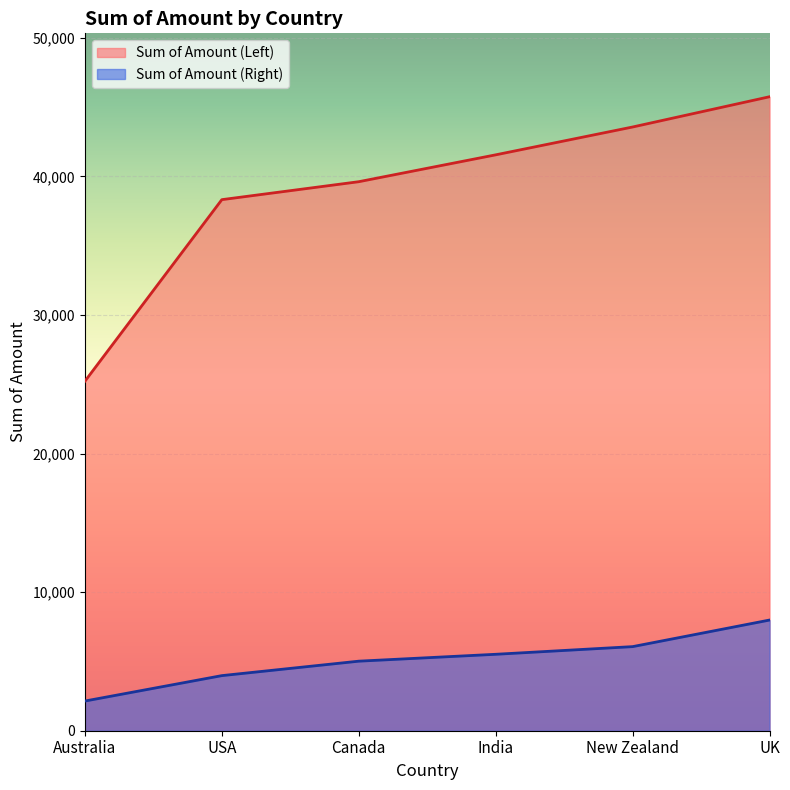

True or false: Sum of Amount (Right) has a value of 9611 at India.

False